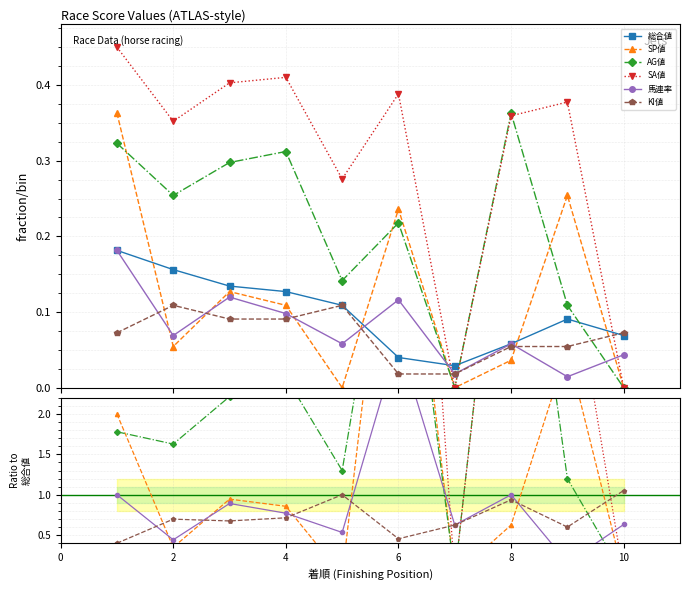

Which series has the largest total across all categories?

SA値